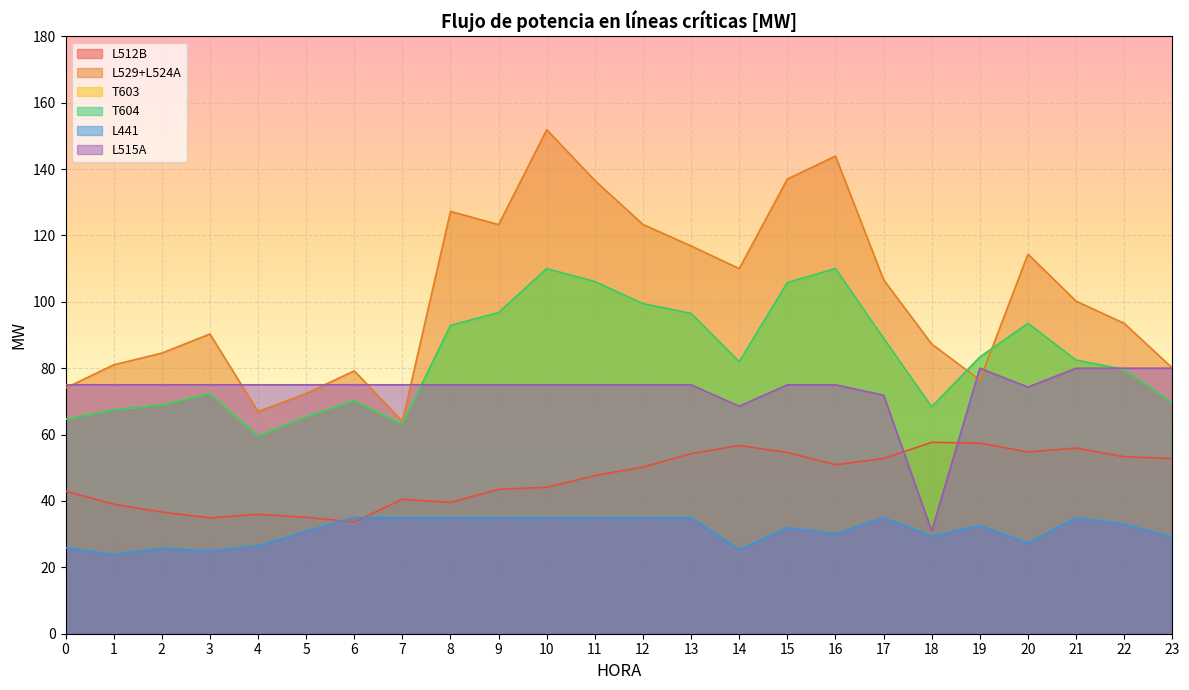

What is the total value across all series at 4?

323.5